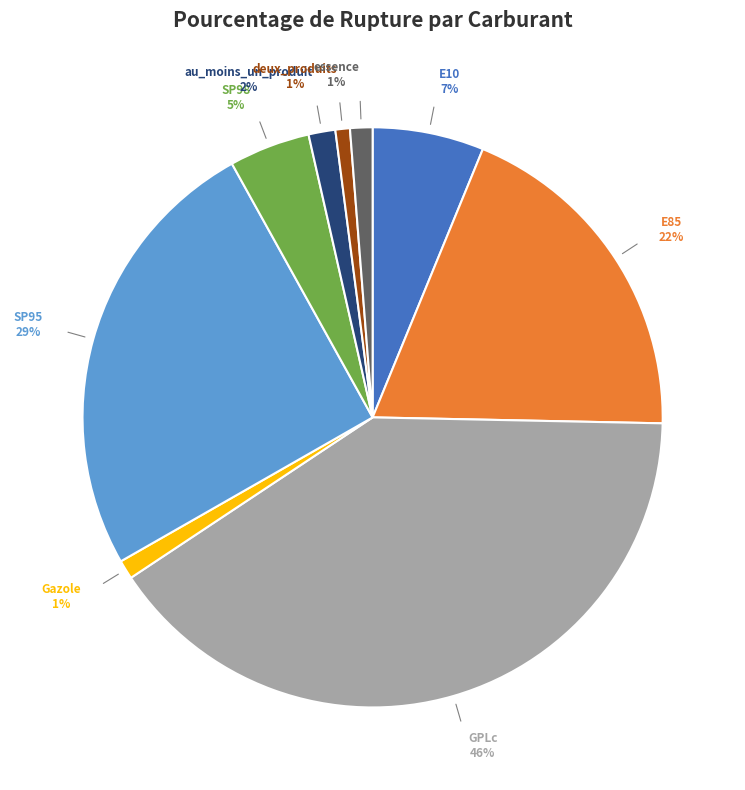

What percentage is the deux_produits slice, to the nearest percent?

1%